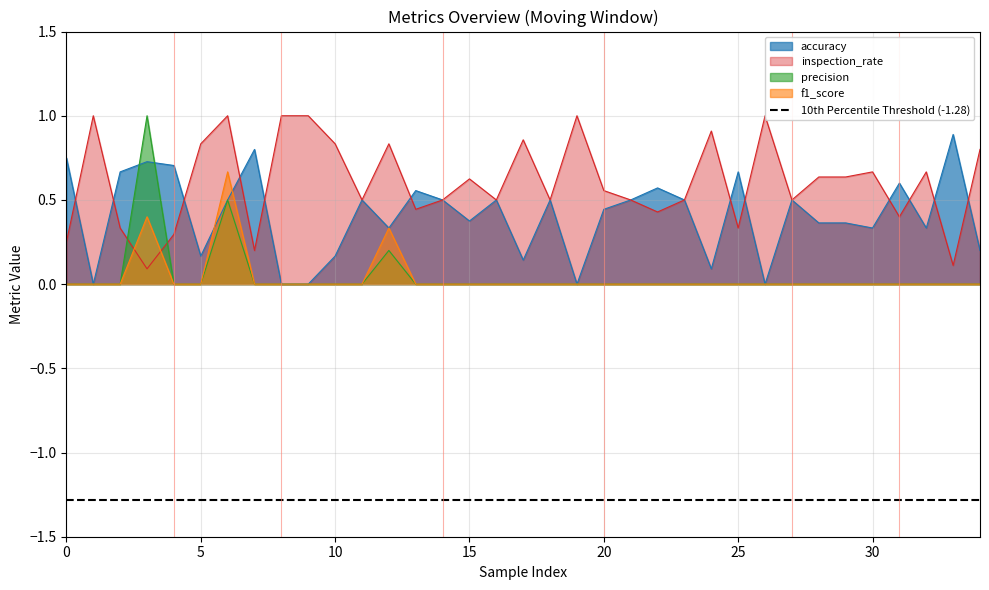

Reading left to right, extract all data points from this chart.

accuracy: 0.8	0.0	0.7	0.7	0.7	0.2	0.5	0.8	0.0	0.0	0.2	0.5	0.3	0.6	0.5	0.4	0.5	0.1	0.5	0.0	0.4	0.5	0.6	0.5	0.1	0.7	0.0	0.5	0.4	0.4	0.3	0.6	0.3	0.9	0.2
inspection_rate: 0.2	1.0	0.3	0.1	0.3	0.8	1.0	0.2	1.0	1.0	0.8	0.5	0.8	0.4	0.5	0.6	0.5	0.9	0.5	1.0	0.6	0.5	0.4	0.5	0.9	0.3	1.0	0.5	0.6	0.6	0.7	0.4	0.7	0.1	0.8
precision: 0.0	0.0	0.0	1.0	0.0	0.0	0.5	0.0	0.0	0.0	0.0	0.0	0.2	0.0	0.0	0.0	0.0	0.0	0.0	0.0	0.0	0.0	0.0	0.0	0.0	0.0	0.0	0.0	0.0	0.0	0.0	0.0	0.0	0.0	0.0
f1_score: 0.0	0.0	0.0	0.4	0.0	0.0	0.7	0.0	0.0	0.0	0.0	0.0	0.3	0.0	0.0	0.0	0.0	0.0	0.0	0.0	0.0	0.0	0.0	0.0	0.0	0.0	0.0	0.0	0.0	0.0	0.0	0.0	0.0	0.0	0.0